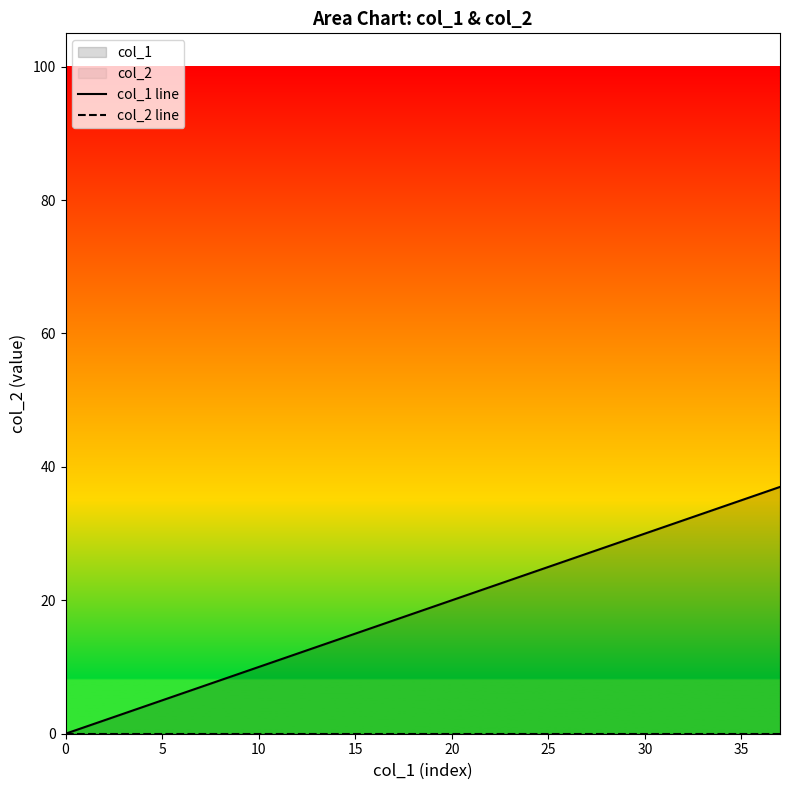

How many lines are shown in the chart?

2